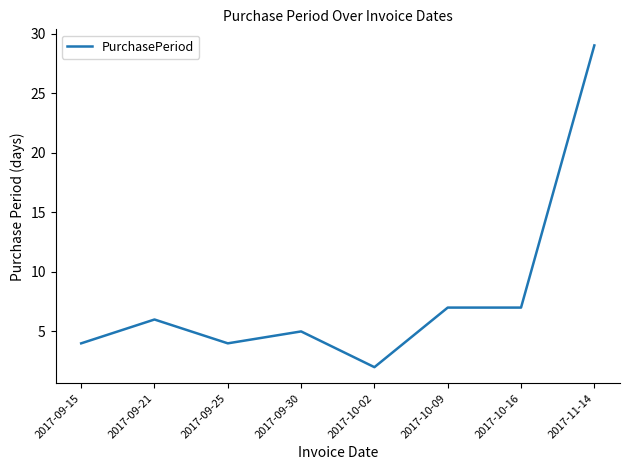

What is the change in value from 2017-09-15 to 2017-10-16?

+3